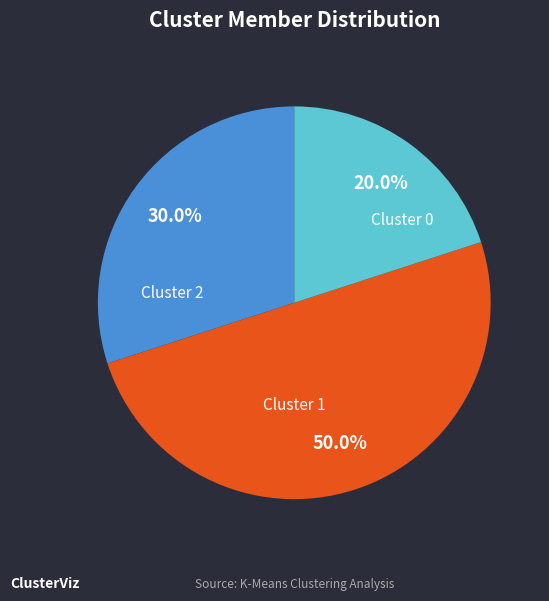

Is it true that Cluster 0 is 17% of the pie?

False